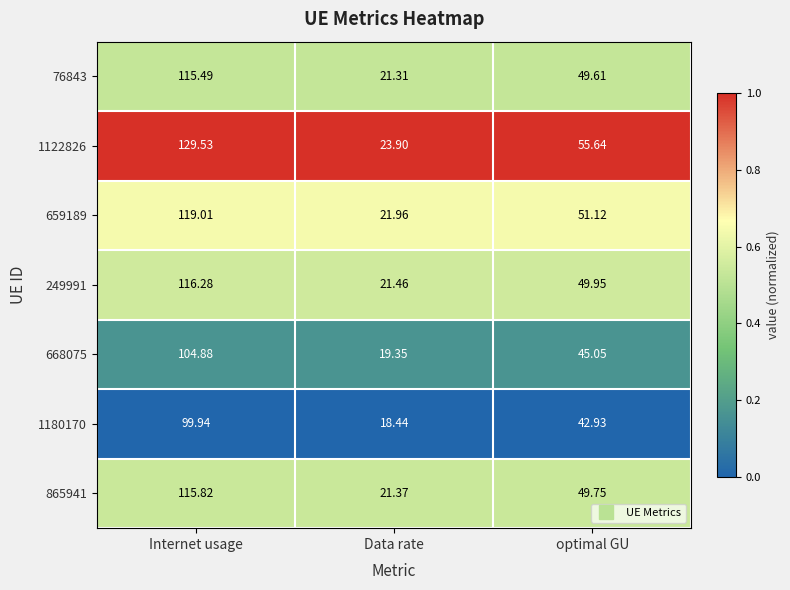

At which label does 1180170 first exceed 42?

Internet usage